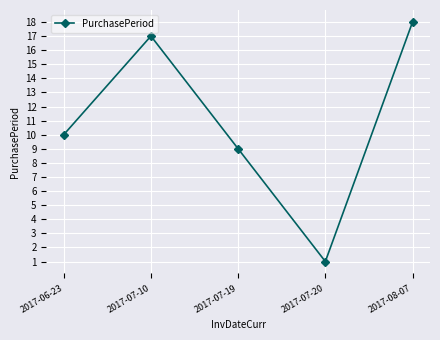

What is the smallest value displayed?

1